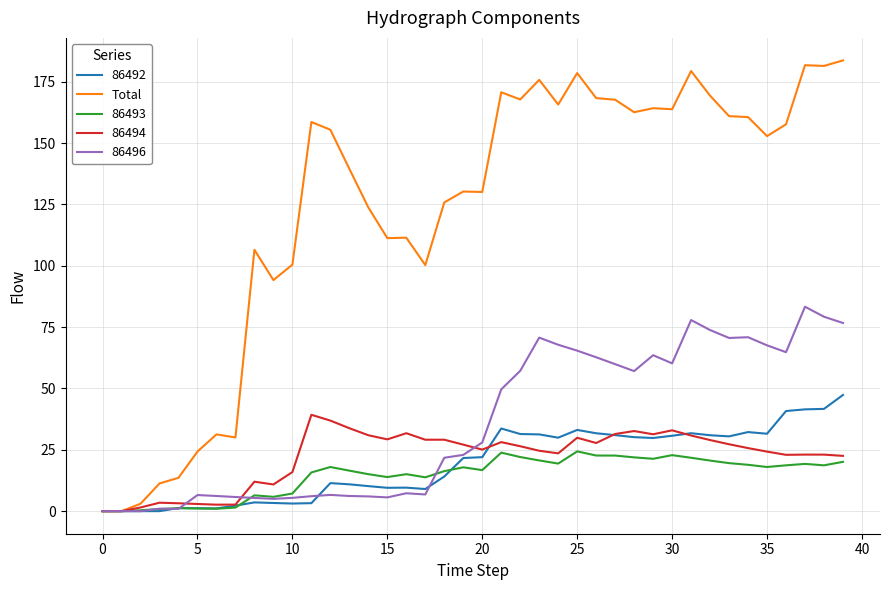

Which series has the largest total across all categories?

Total